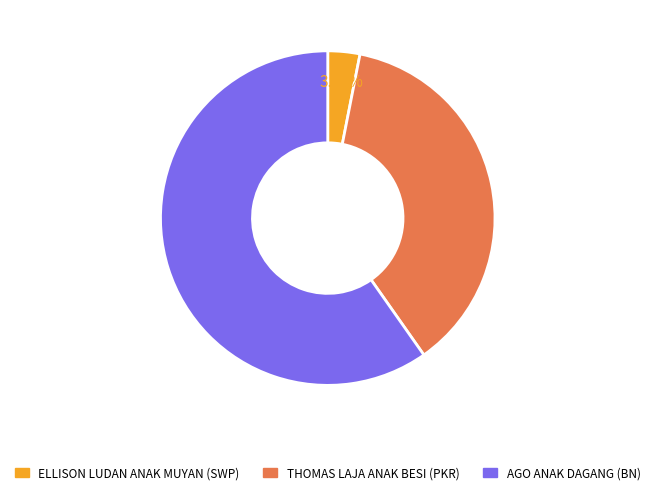

How many slices are in this pie chart?

3